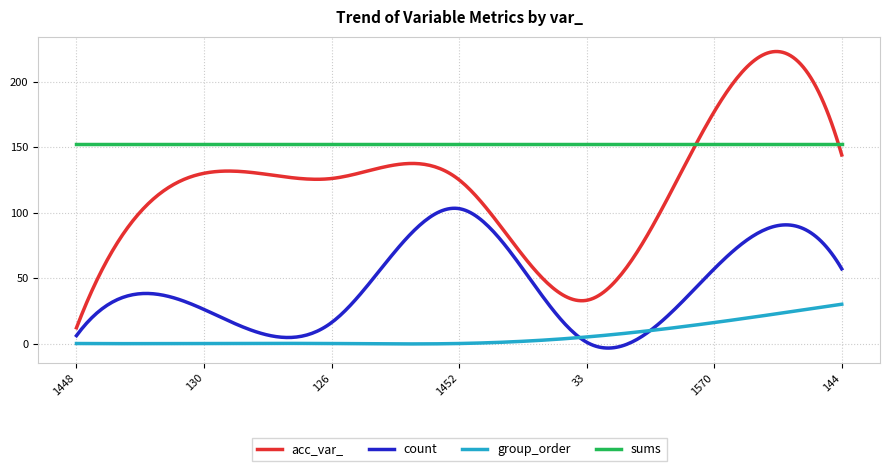

List the series in order of their overall mean, lowest first.

group_order, count, acc_var_, sums